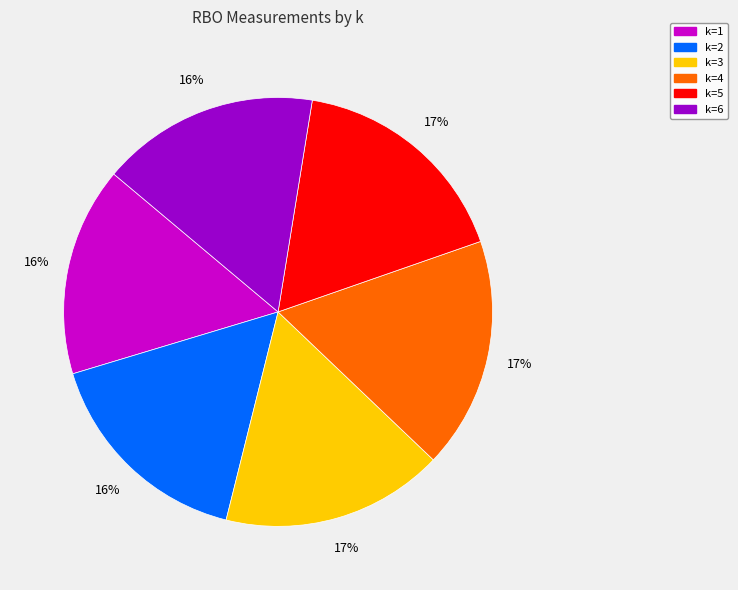

True or false: k=1 accounts for 16% of the total.

True